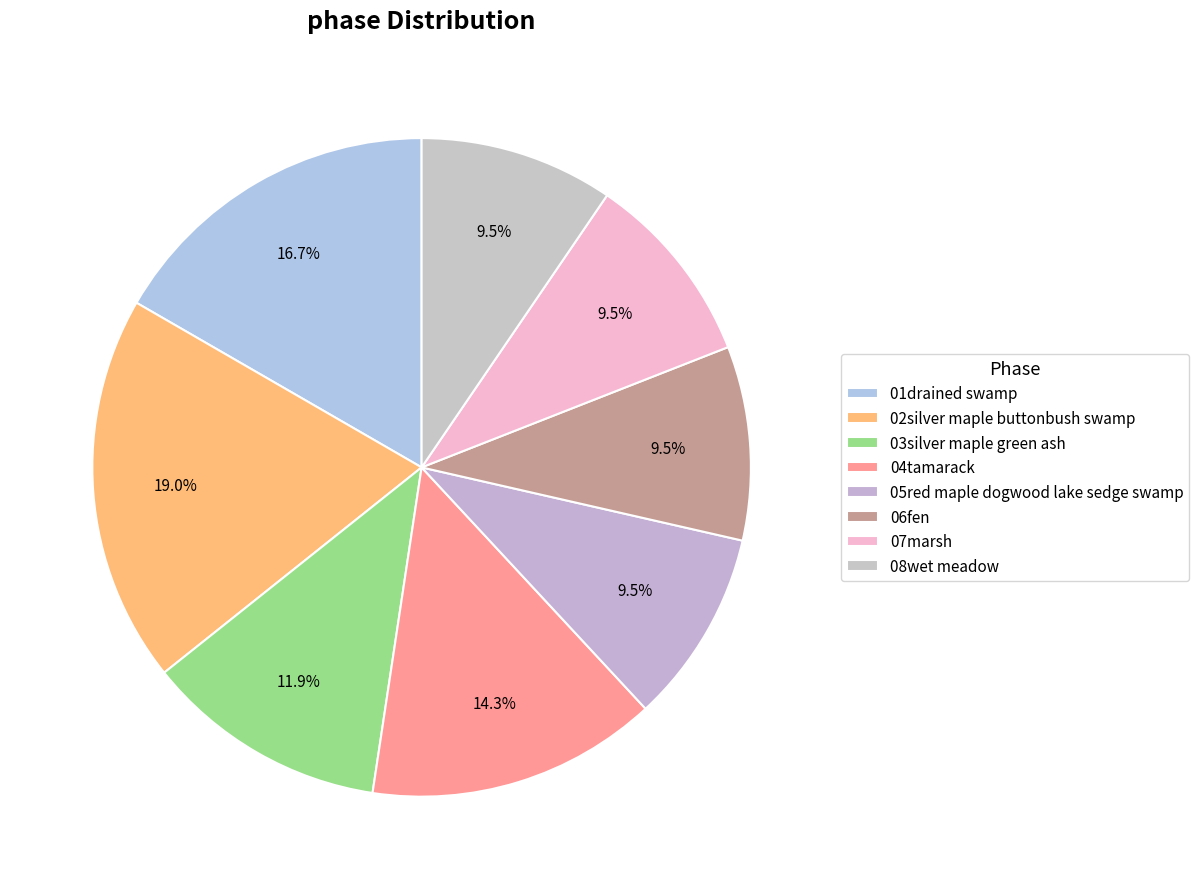

What is the largest slice in the pie chart?

02silver maple buttonbush swamp